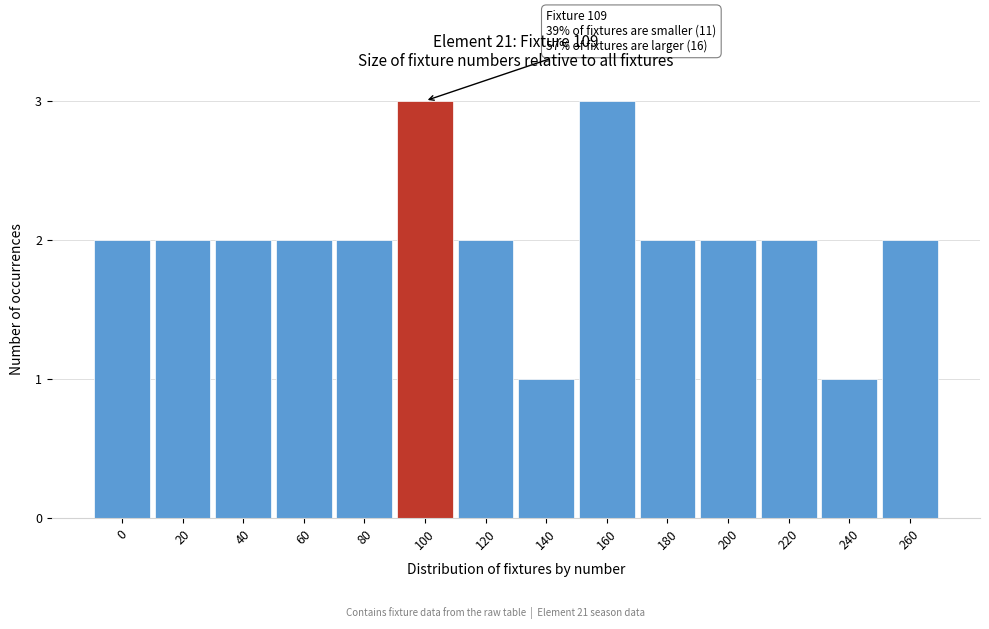

Reading right to left, list all the values displayed in this chart.

260=2	240=1	220=2	200=2	180=2	160=3	140=1	120=2	100=3	80=2	60=2	40=2	20=2	0=2